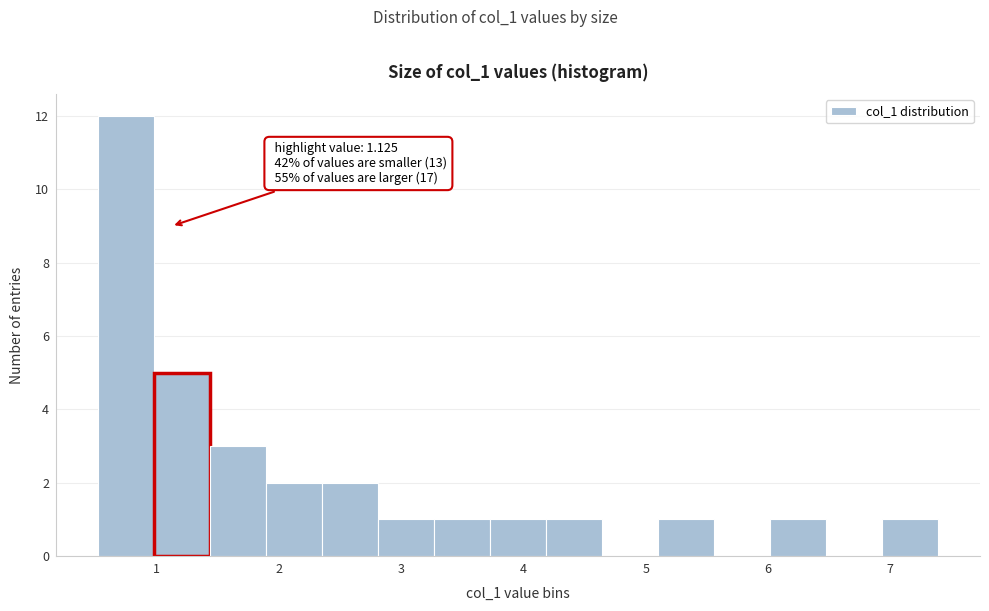

Over which range of the x-axis is the bar tallest?

0.5 to 1.0